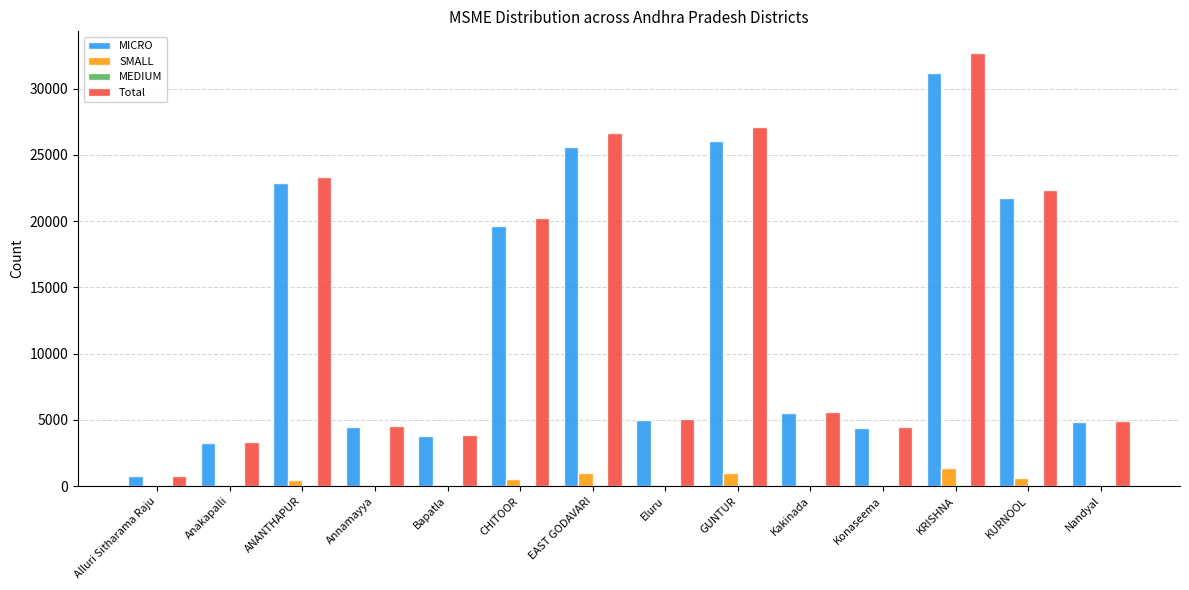

At which category is the sum across all series the highest?

KRISHNA